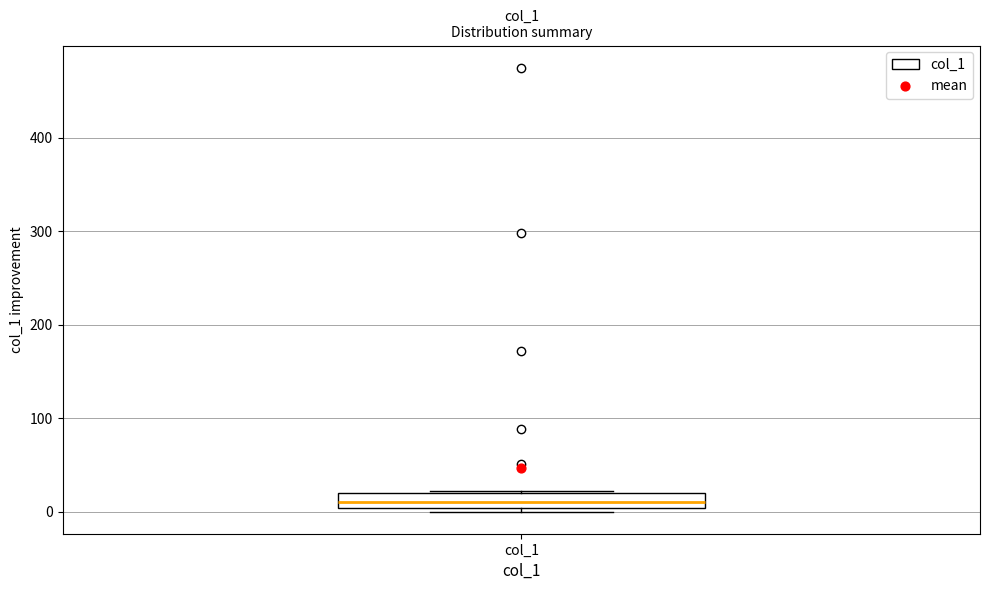

Where is the lower edge of the box for col_1 on the y-axis? The values are not printed on the chart, so give them approximately, as read against the axis.

0